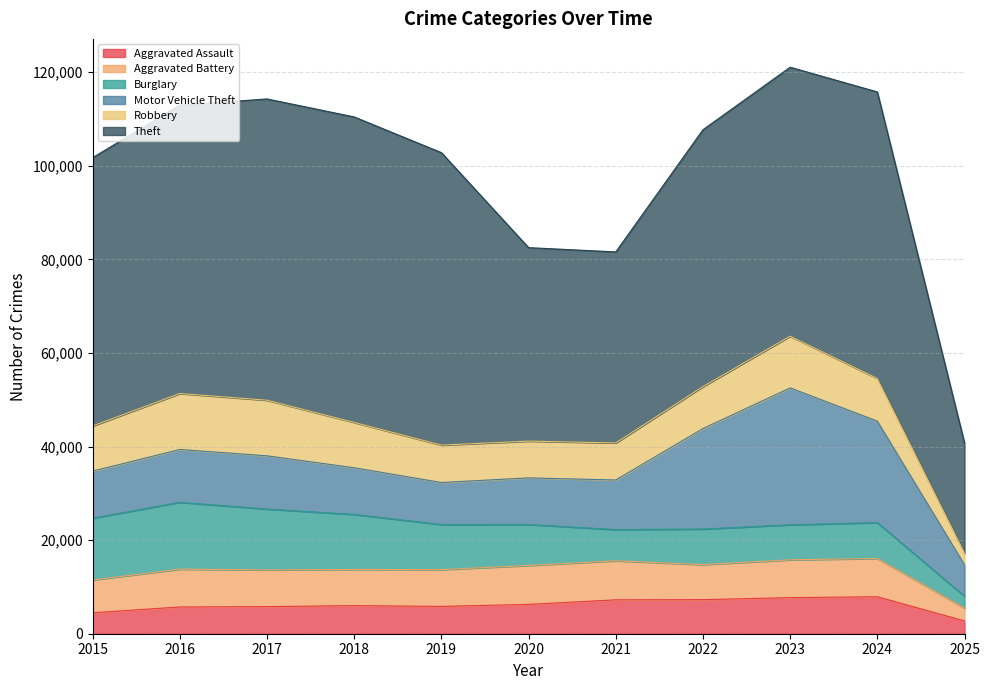

Reading left to right, transcribe all the data shown in this chart.

Aggravated Assault: 2015=4480	2016=5713	2017=5793	2018=6002	2019=5841	2020=6265	2021=7242	2022=7281	2023=7712	2024=7900	2025=2731
Aggravated Battery: 2015=7018	2016=8085	2017=7845	2018=7734	2019=7858	2020=8320	2021=8346	2022=7494	2023=8079	2024=8184	2025=2777
Burglary: 2015=13184	2016=14289	2017=13001	2018=11747	2019=9638	2020=8758	2021=6662	2022=7594	2023=7485	2024=7649	2025=2500
Motor Vehicle Theft: 2015=10068	2016=11285	2017=11380	2018=9985	2019=8978	2020=9960	2021=10604	2022=21472	2023=29255	2024=21699	2025=6741
Robbery: 2015=9638	2016=11960	2017=11881	2018=9681	2019=7995	2020=7855	2021=7920	2022=8965	2023=11052	2024=9121	2025=2478
Theft: 2015=57352	2016=61624	2017=64386	2018=65290	2019=62498	2020=41349	2021=40820	2022=54897	2023=57482	2024=61231	2025=23528